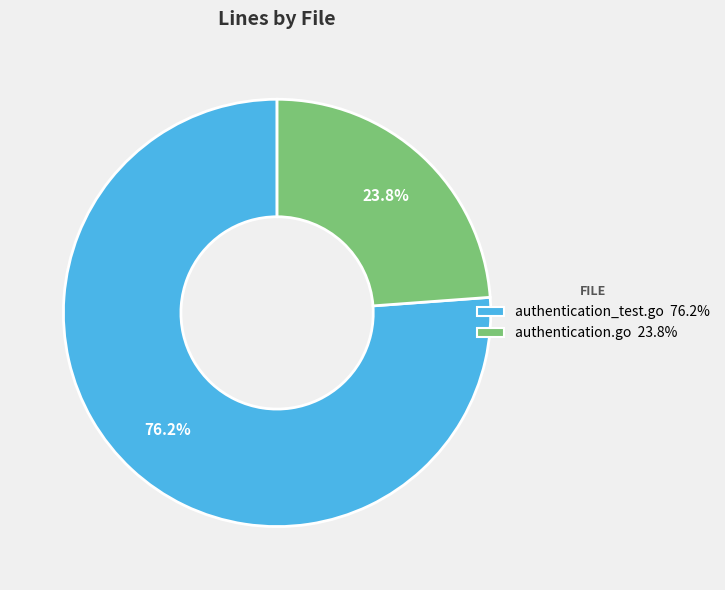

Does authentication.go represent more than half of the total?

No